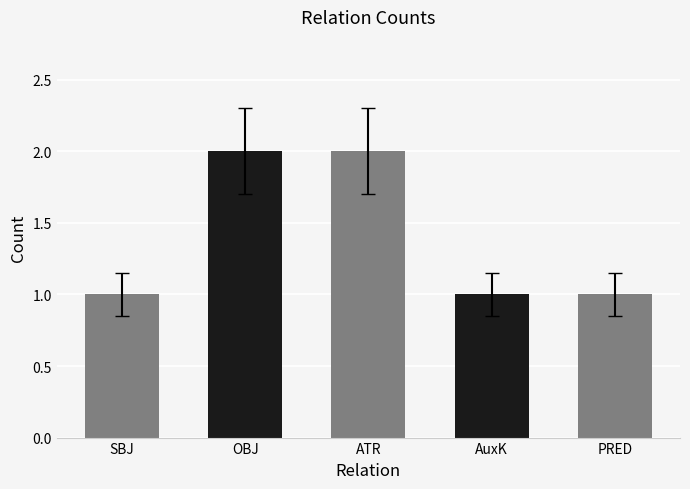

What is the difference between the maximum and minimum values?

1